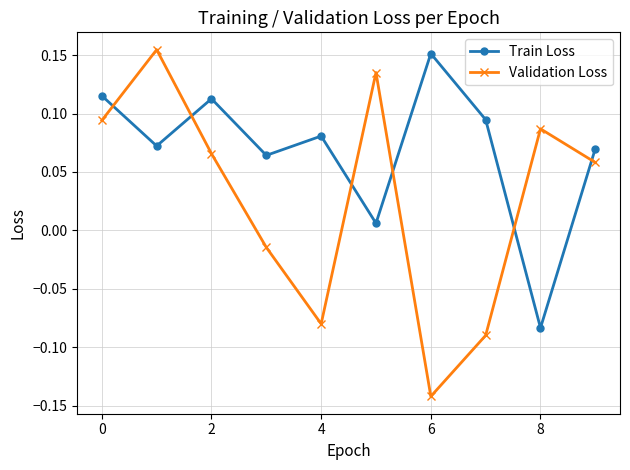

What is the difference between the maximum and minimum values in the Validation Loss series?

0.3